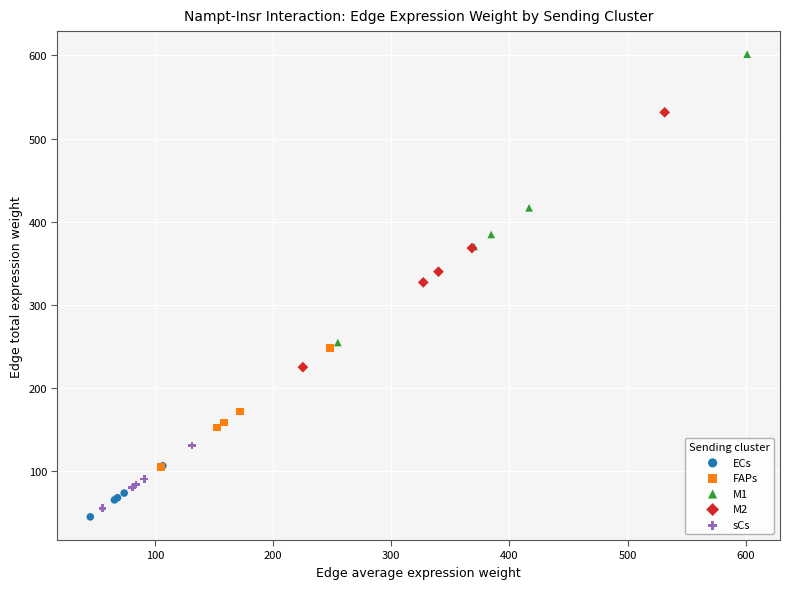

Which series reaches the minimum Y coordinate?

ECs